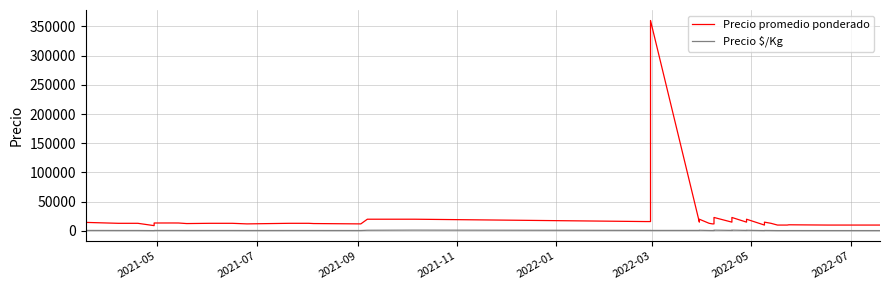

What is the maximum value for Precio promedio ponderado?

360000